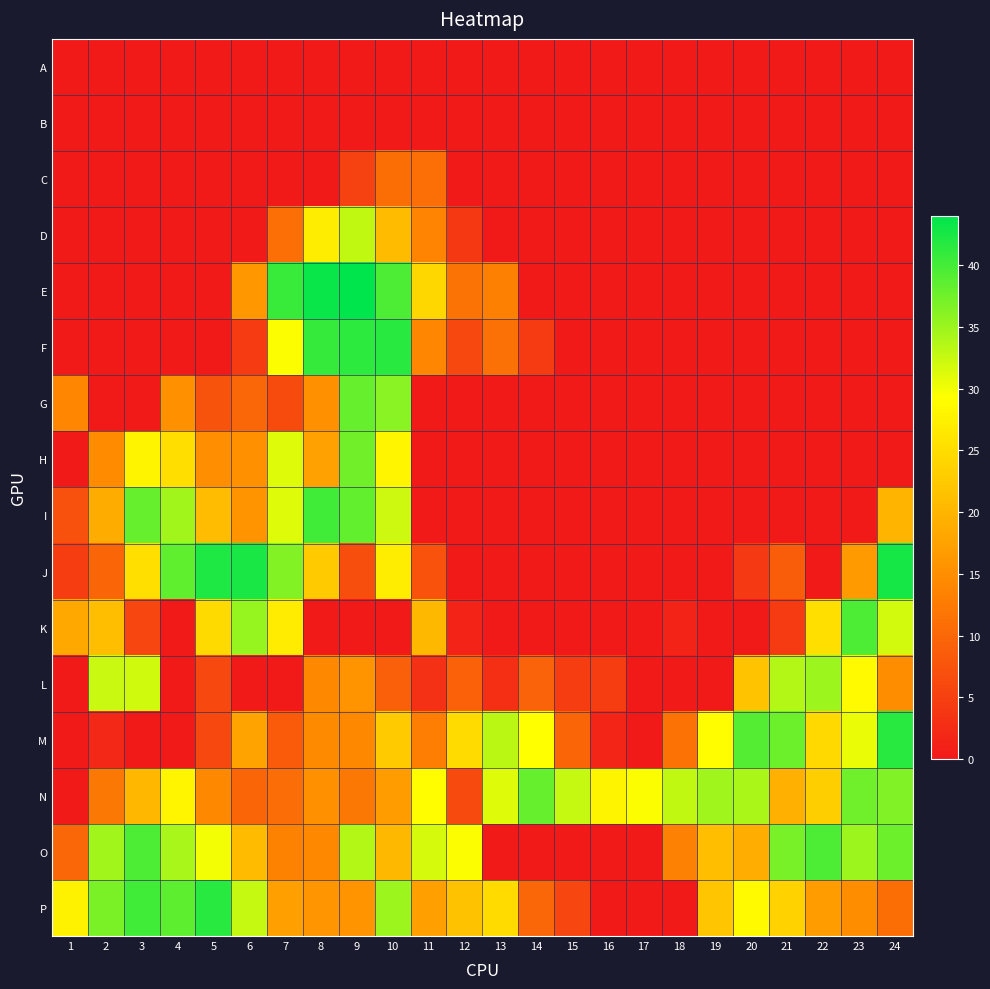

Which label corresponds to the smallest value in the chart?

1